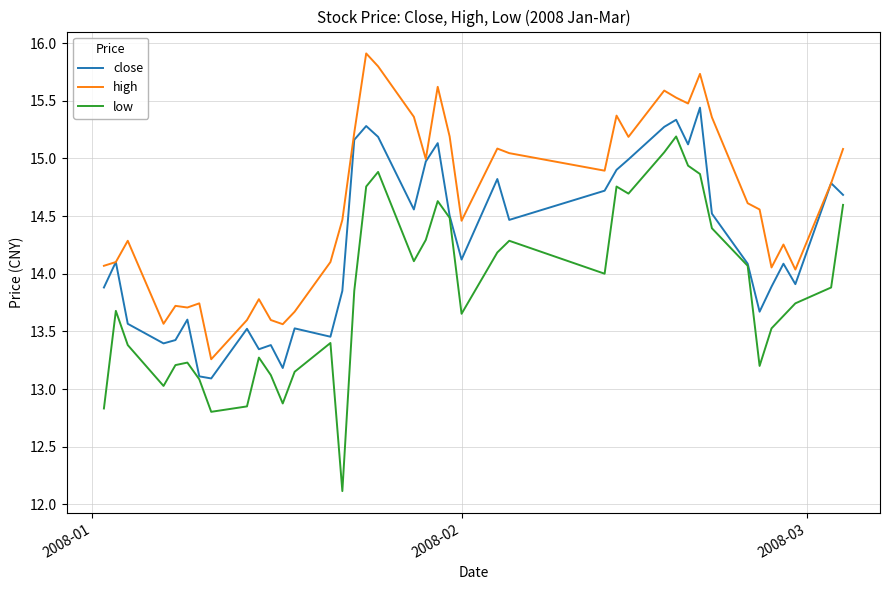

What are all the series names shown in the legend?

close, high, low